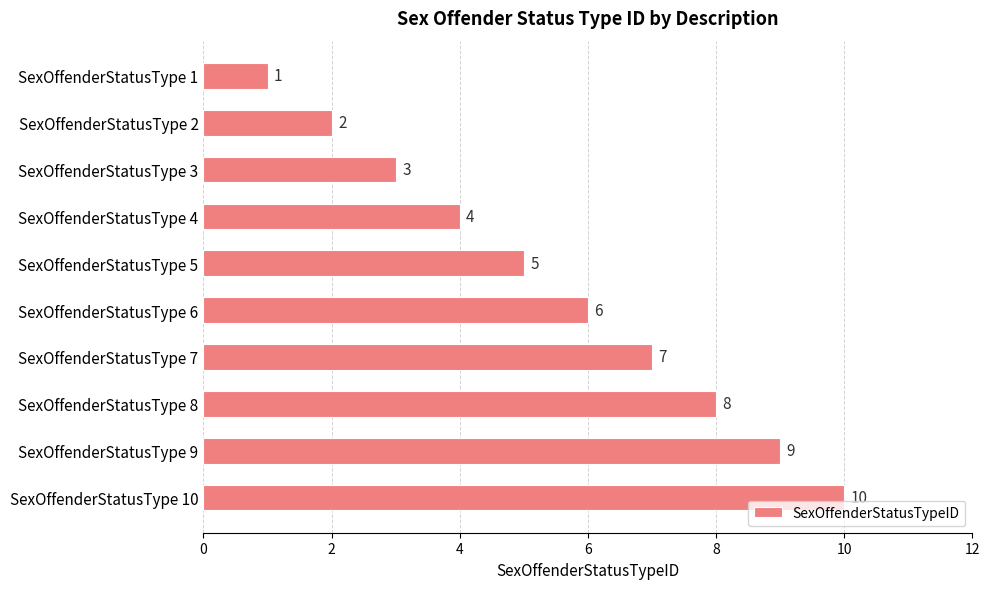

What is the difference between the second highest and minimum values?

8